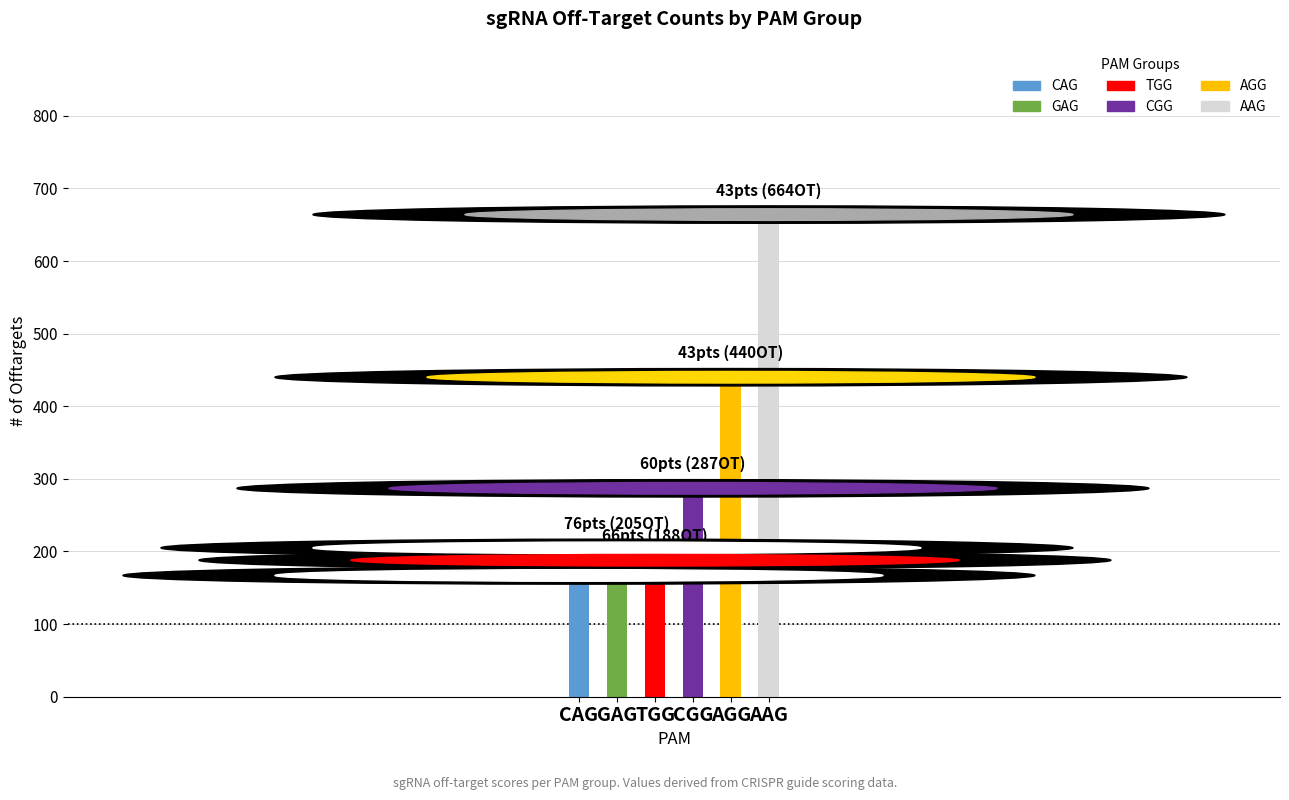

Reading left to right, extract all data points from this chart.

167	205	188	287	440	664